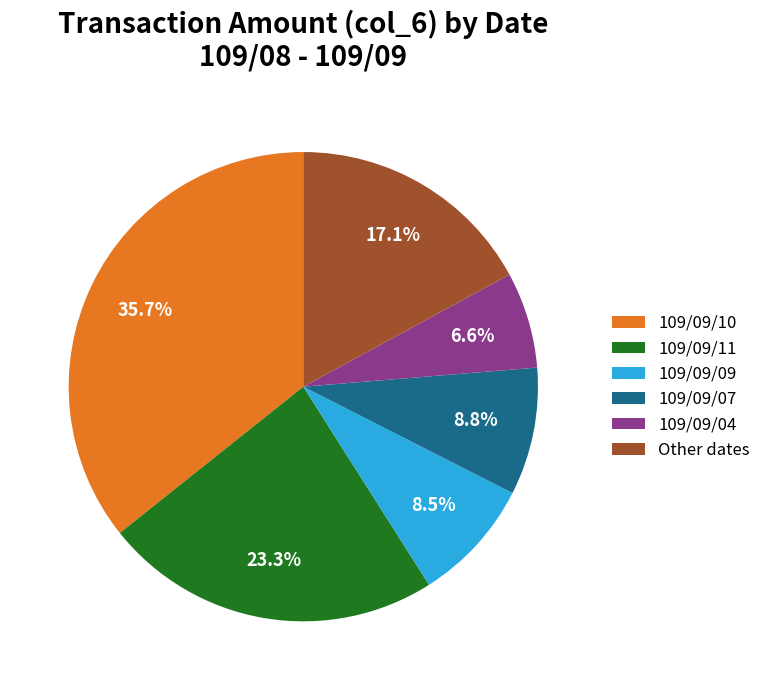

Approximately how many times larger is the value at 109/09/09 compared to 109/09/07?

1.0